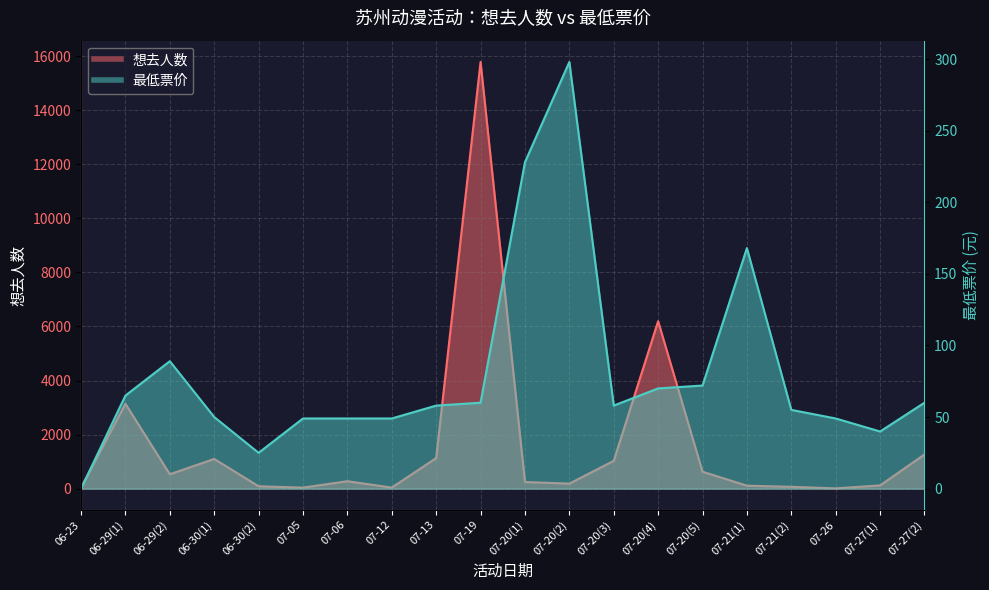

Reading left to right, list all the values displayed in this chart.

想去人数: 34.0	3140.0	532.0	1098.0	87.0	37.0	274.0	38.0	1131.0	15786.0	245.0	185.0	1028.0	6196.0	626.0	109.0	67.0	9.0	119.0	1263.0
最低票价: 0.0	65.0	89.0	50.0	25.0	49.0	49.0	49.0	58.0	60.0	228.0	298.0	58.0	70.0	72.0	168.0	55.0	49.0	39.9	60.0